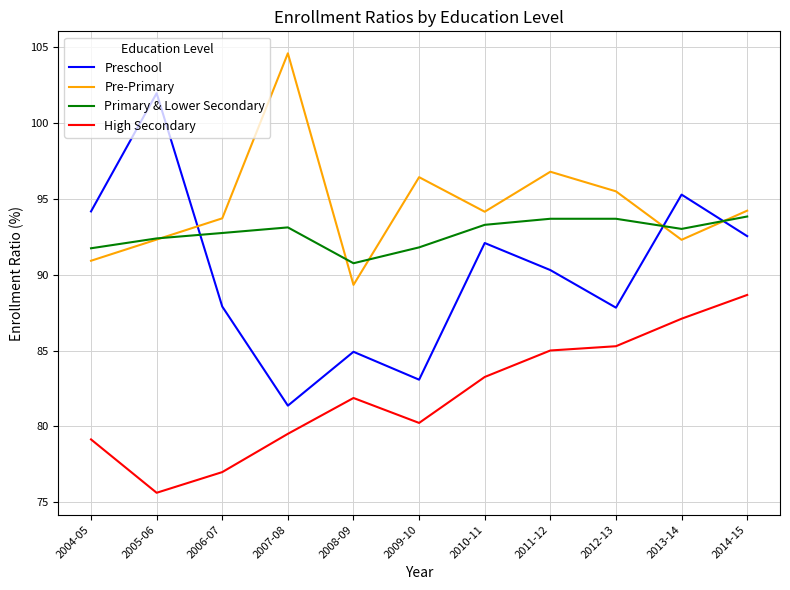

What is the difference between the maximum and minimum values in the Pre-Primary series?

15.3